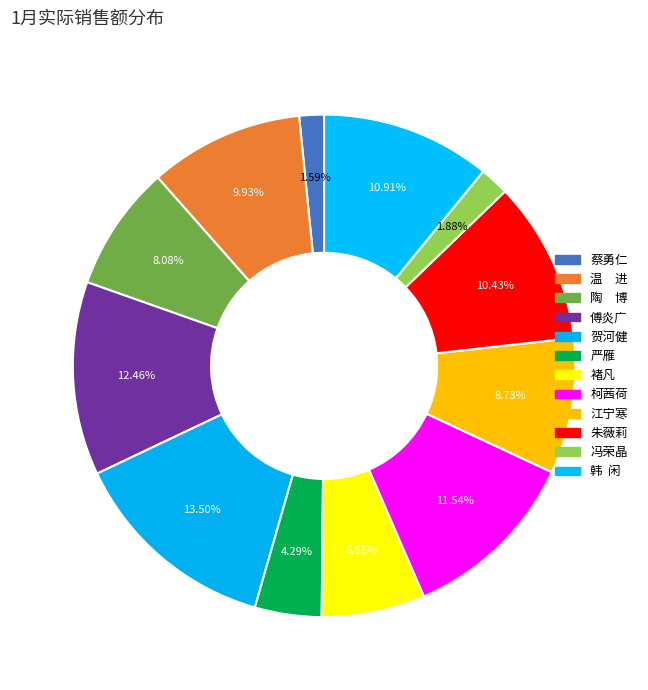

To the nearest percent, what is the difference between the largest and smallest slice percentages?

12%